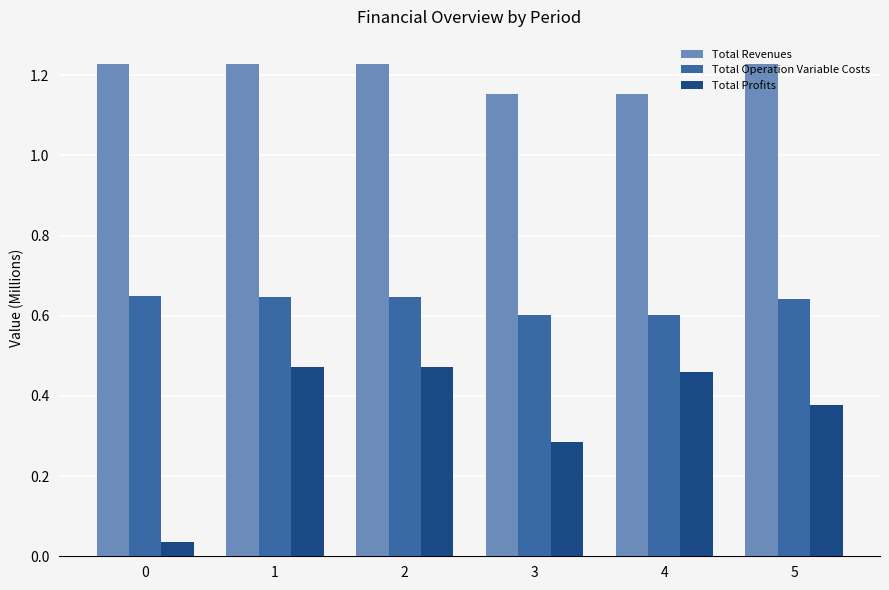

What is the sum of all Total Revenues values?

7.2